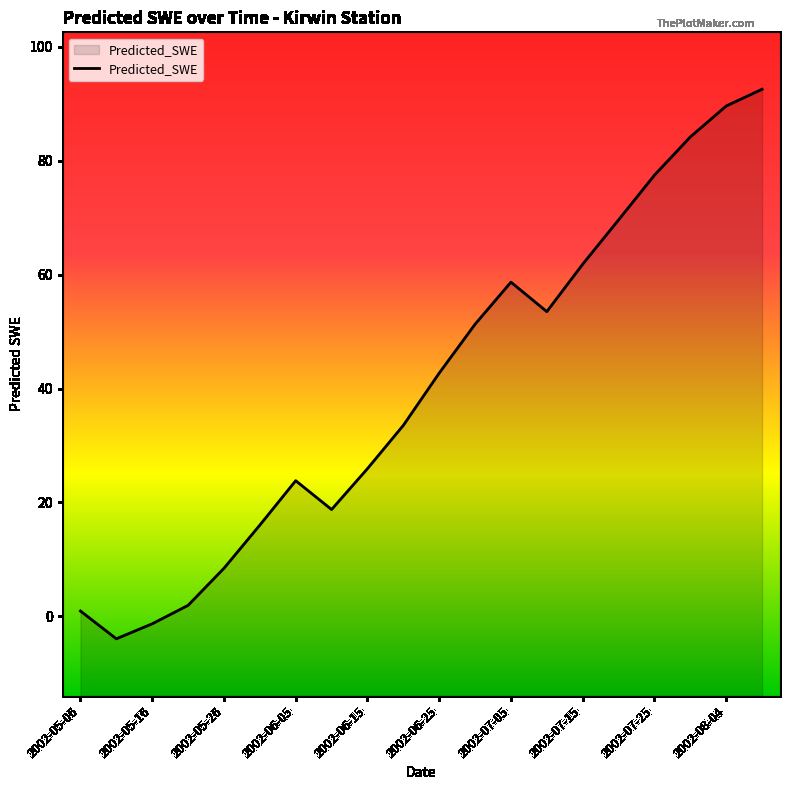

At which label is the value closest to 44?

2002-06-25